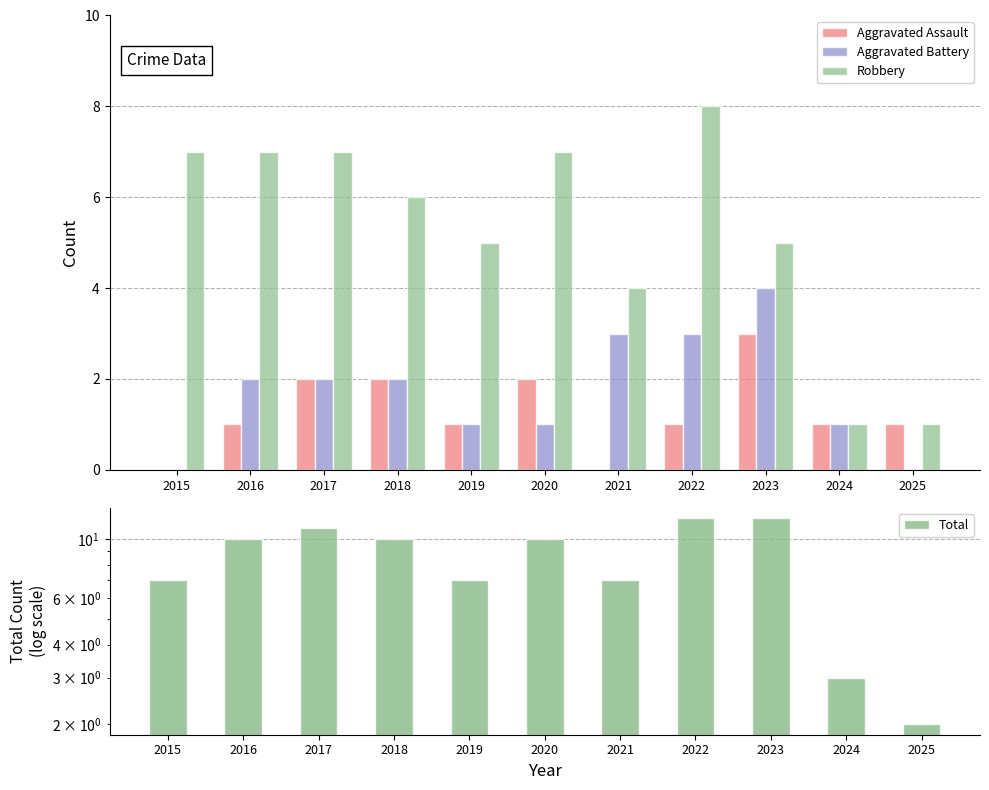

What is the greatest value displayed?

12